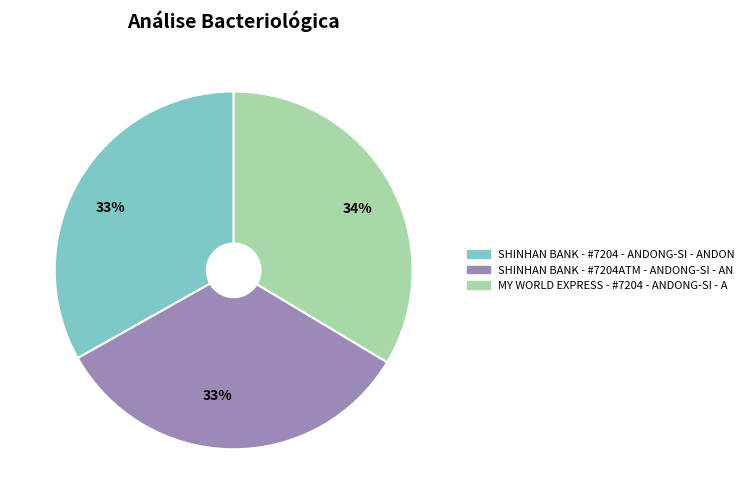

To the nearest percent, what percentage of the pie is SHINHAN BANK - #7204ATM - ANDONG-SI - AN?

33%